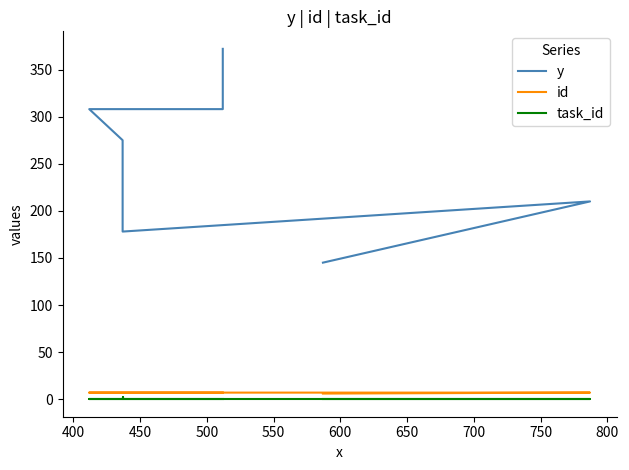

Count the task_id values in the range 0 to 1.

7